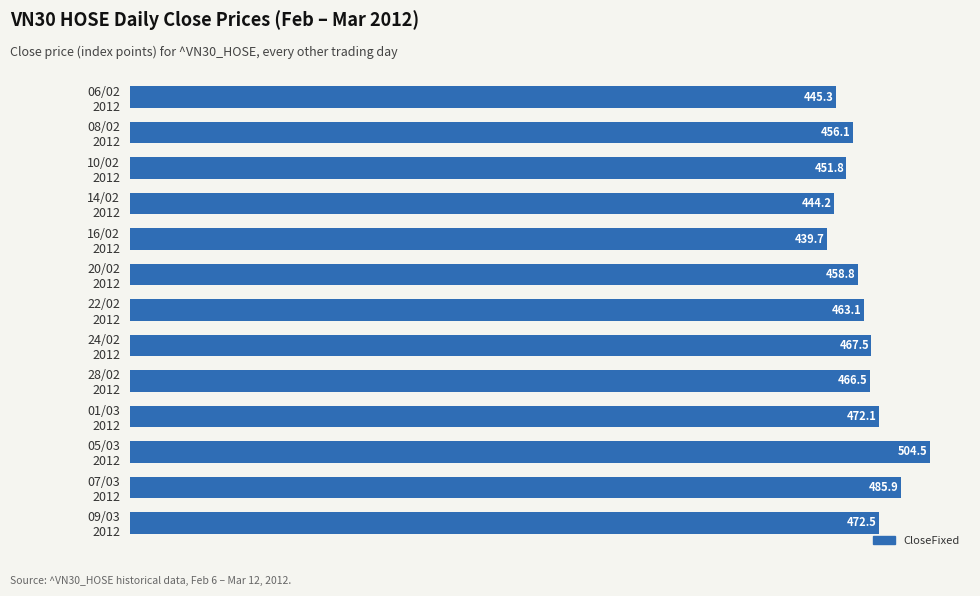

What is the value of the 13th bar from the top?

472.5